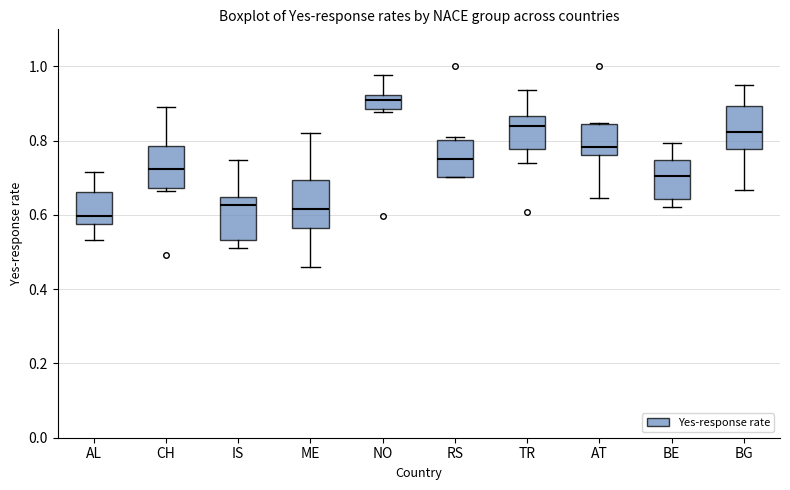

Reading left to right, read every box against the y-axis: the position of its median line, the range the box covers, and the ends of its whiskers. The values are not printed on the chart, so give them approximately, as read against the axis.

AL: median 0.60, box 0.58 to 0.66, whiskers 0.54 to 0.72
CH: median 0.72, box 0.68 to 0.78, whiskers 0.66 to 0.90
IS: median 0.62, box 0.54 to 0.64, whiskers 0.52 to 0.74
ME: median 0.62, box 0.56 to 0.70, whiskers 0.46 to 0.82
NO: median 0.90, box 0.88 to 0.92, whiskers 0.88 (just below the box's lower edge) to 0.98
RS: median 0.76, box 0.70 to 0.80, whiskers 0.70 to 0.80 (just above the box's upper edge)
TR: median 0.84, box 0.78 to 0.86, whiskers 0.74 to 0.94
AT: median 0.78, box 0.76 to 0.84, whiskers 0.64 to 0.84
BE: median 0.70, box 0.64 to 0.74, whiskers 0.62 to 0.80
BG: median 0.82, box 0.78 to 0.90, whiskers 0.66 to 0.96